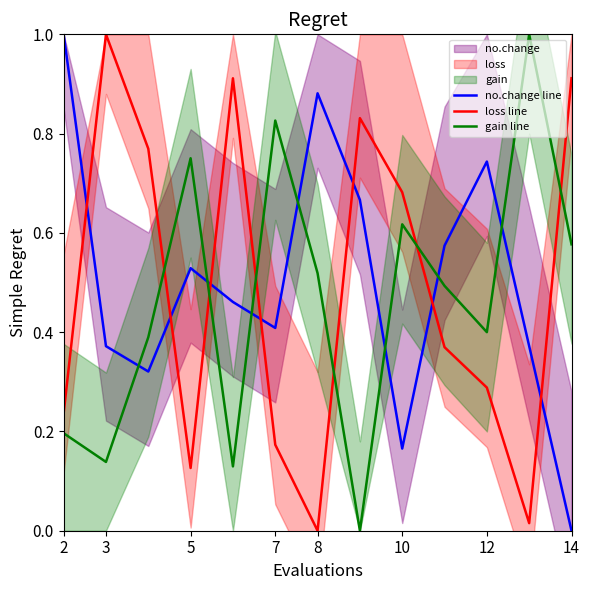

How many values in gain line are above zero?

12